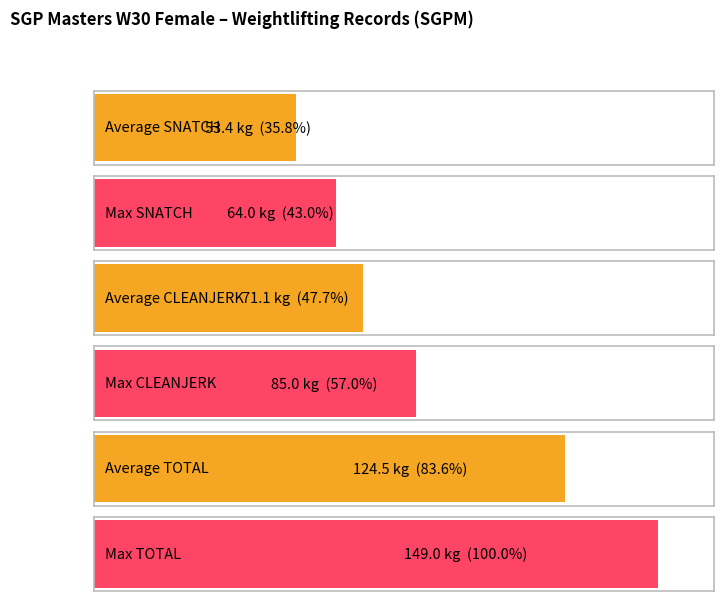

Is it true that TOTAL equals 63 at 48-53?

False